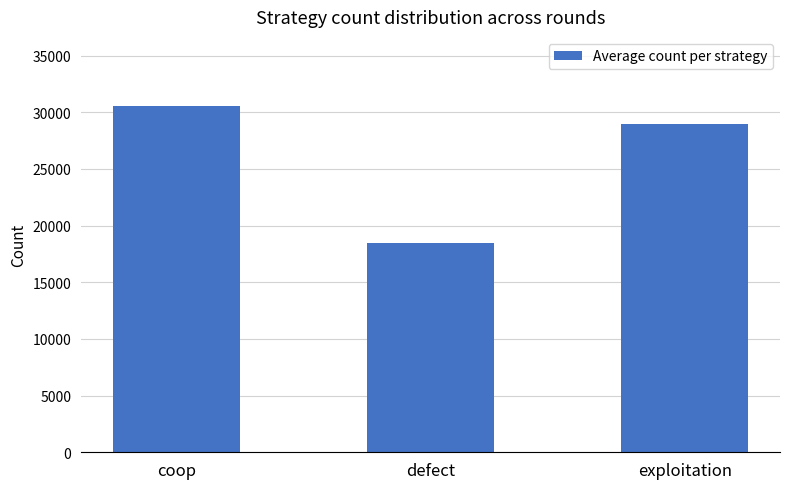

What is the difference between the maximum and minimum values?

12037